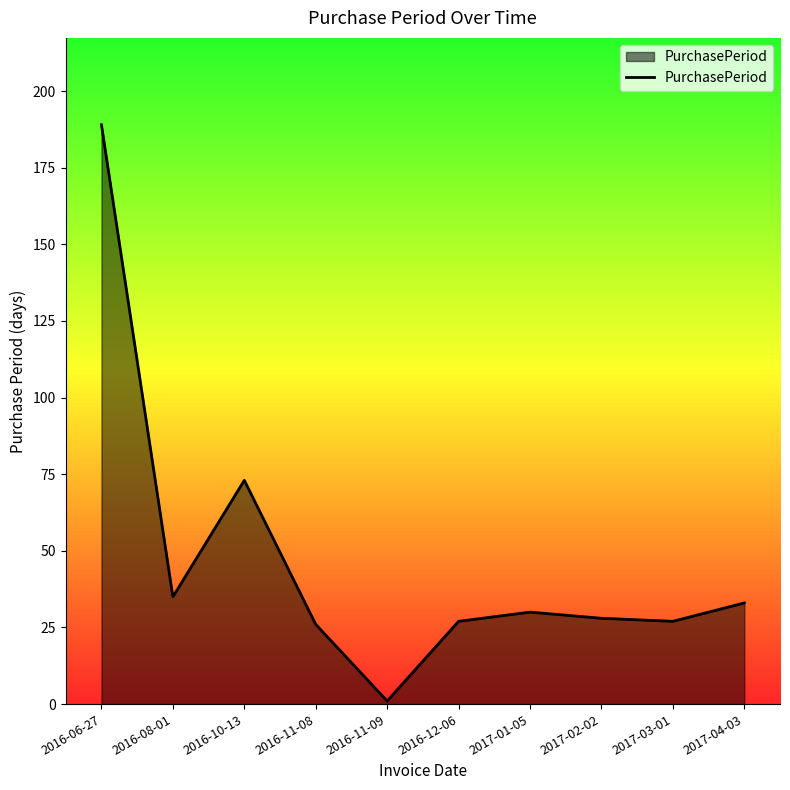

What is the minimum value shown in the chart?

1